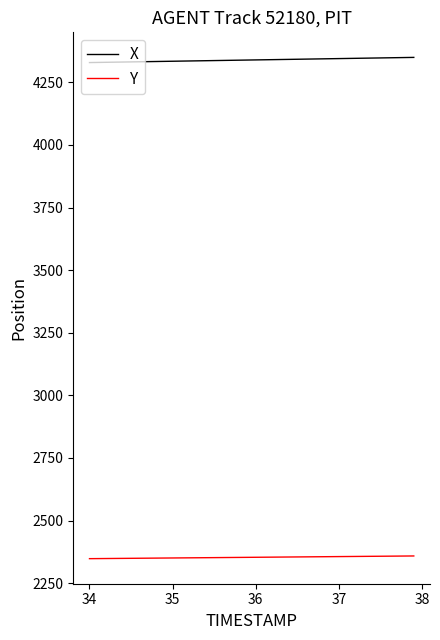

True or false: Y and X cross at least once.

False